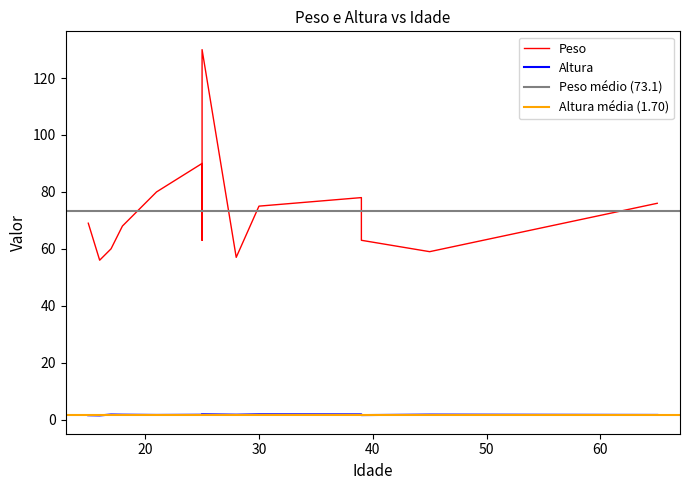

What is the greatest value displayed?

130.0